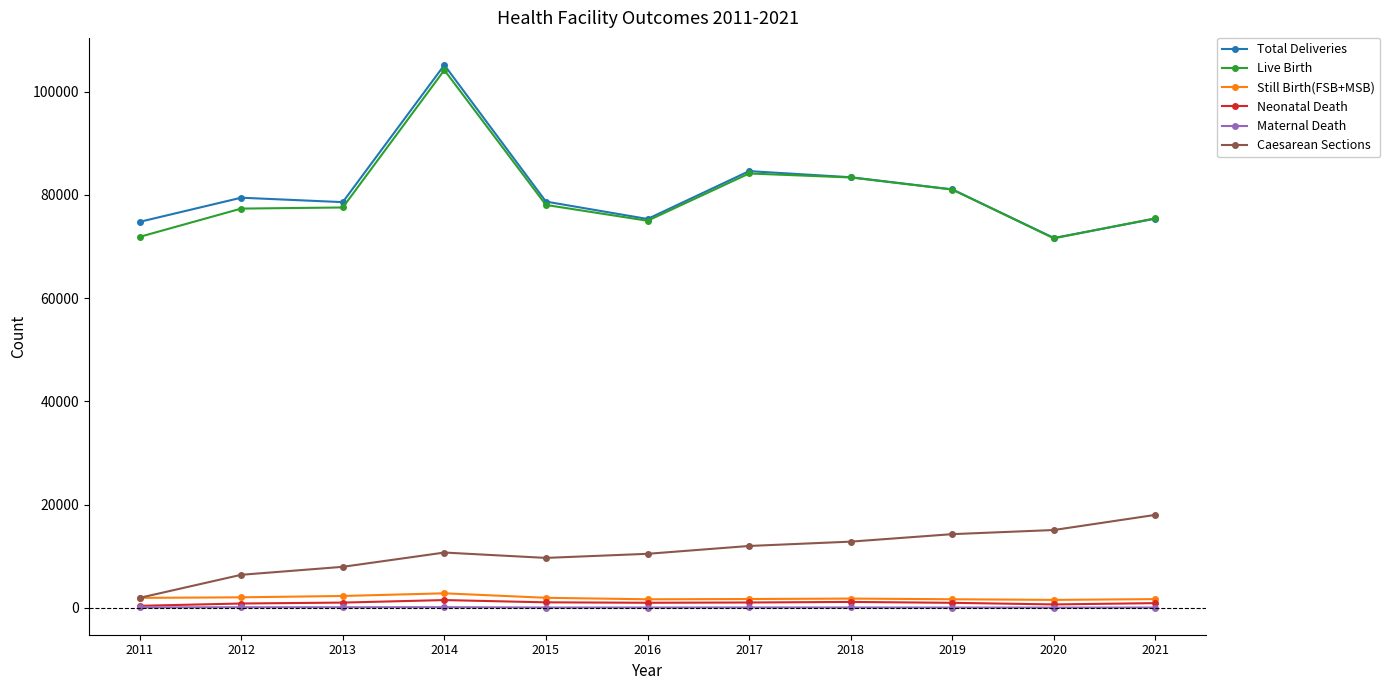

What is the total value across all series at 2014?

224565